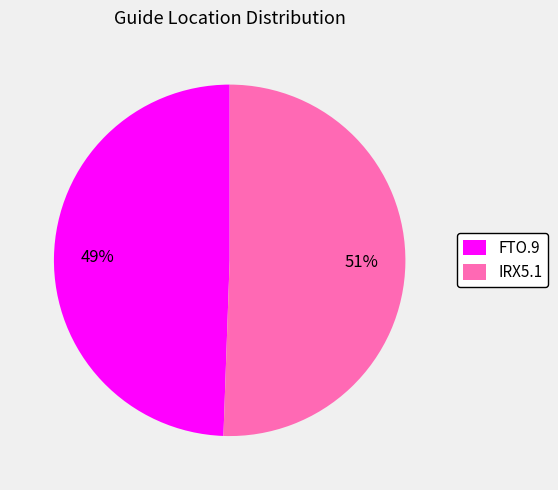

To the nearest percent, what is the combined percentage of FTO.9 and IRX5.1?

100%